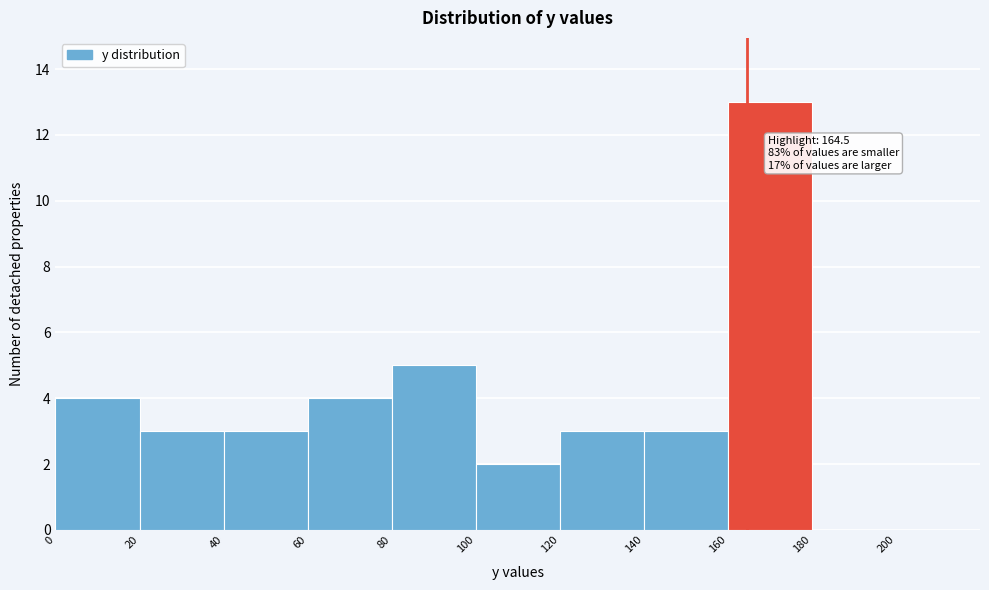

Over which range of the x-axis is the bar tallest?

160 to 180